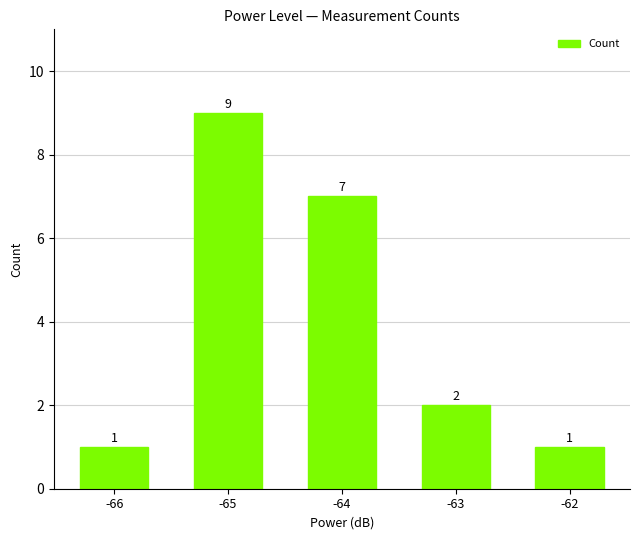

How many categories are shown in the chart?

5